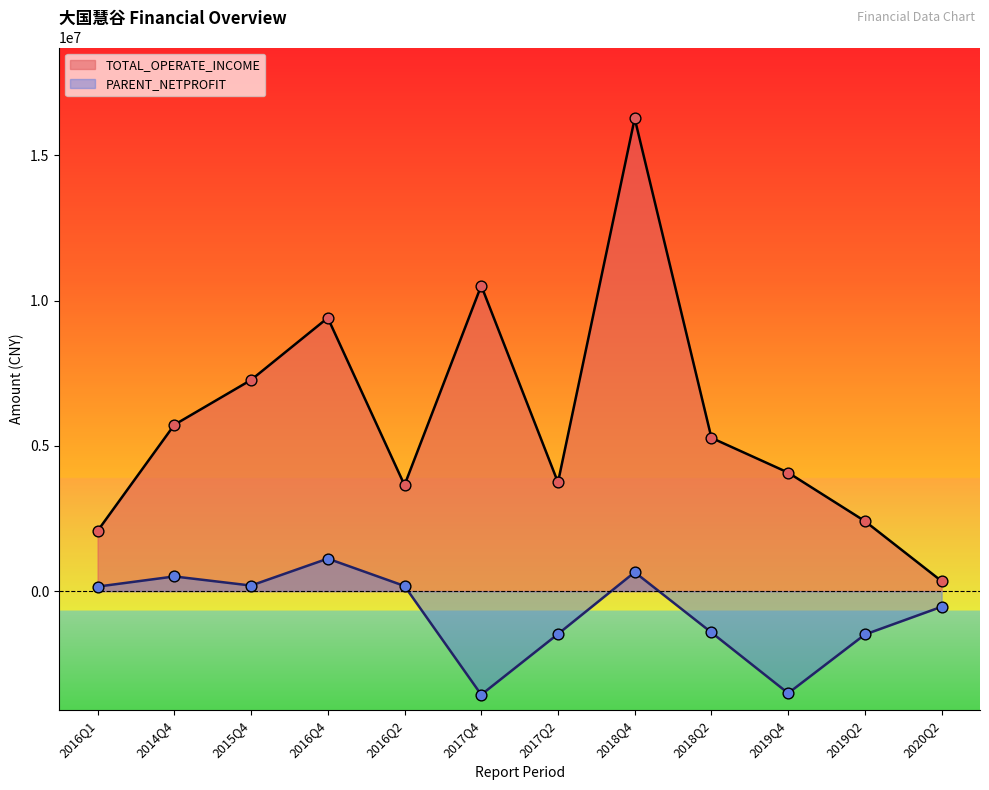

Which series has the largest total across all categories?

TOTAL_OPERATE_INCOME